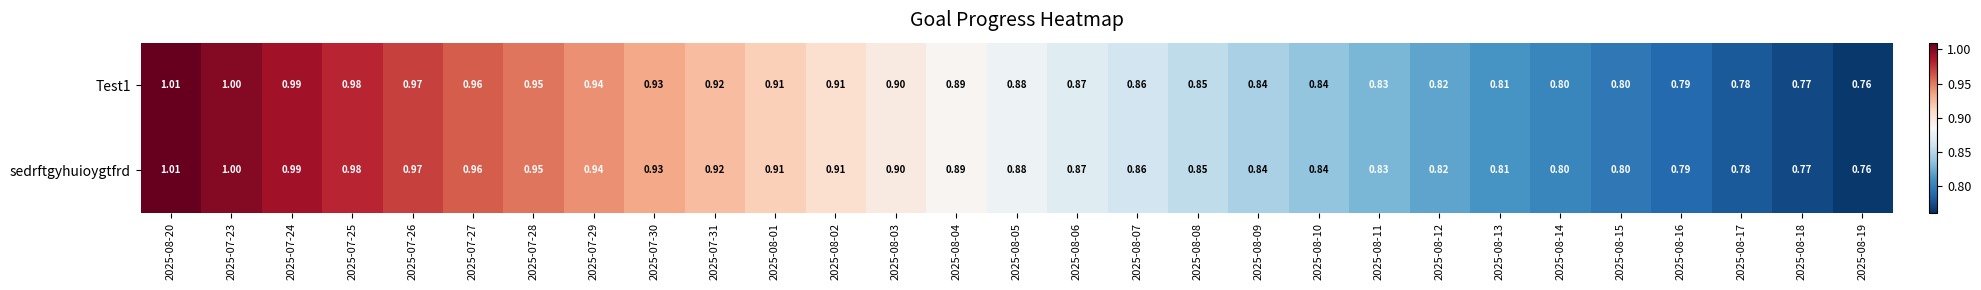

Is the value of Test1 at 2025-08-02 greater than the value of sedrftgyhuioygtfrd at 2025-07-31?

No